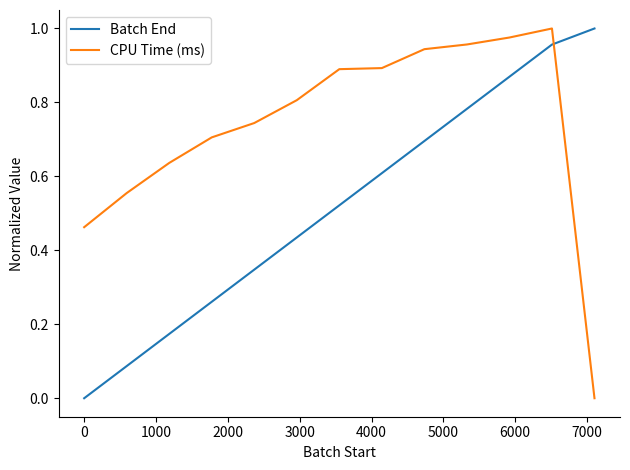

Which series has the largest total across all categories?

CPU Time (ms)